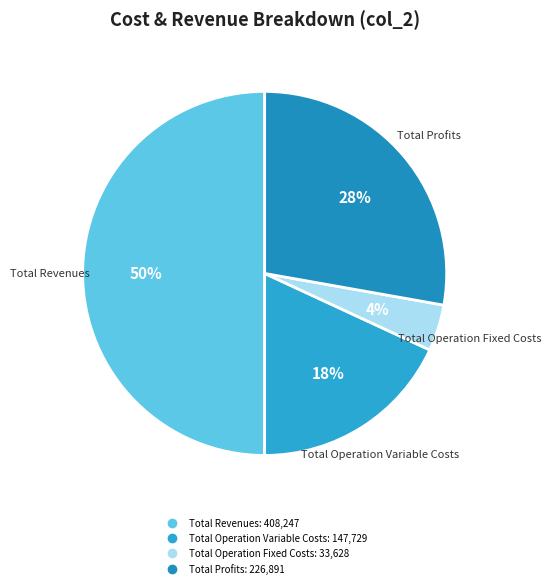

Count the number of slices in the pie.

4